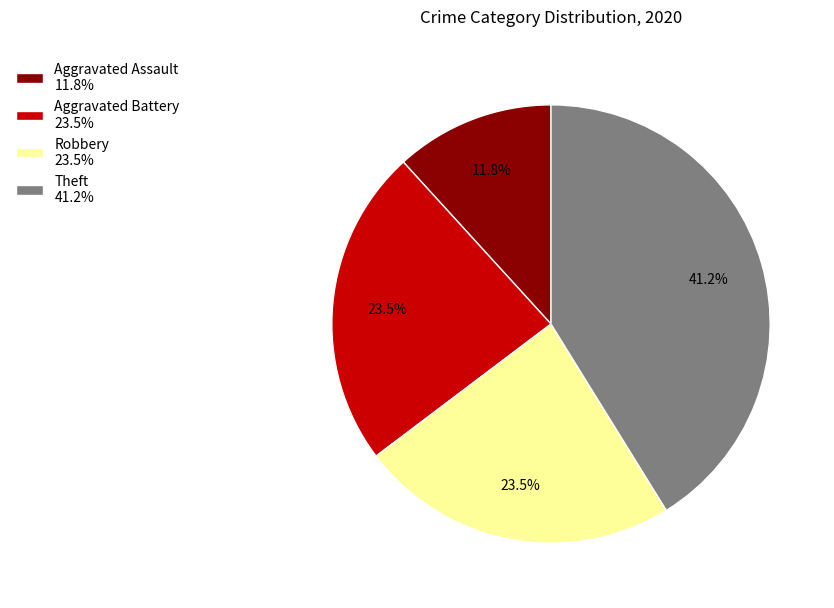

Which category has the smallest portion of the pie?

Aggravated Assault 11.8%